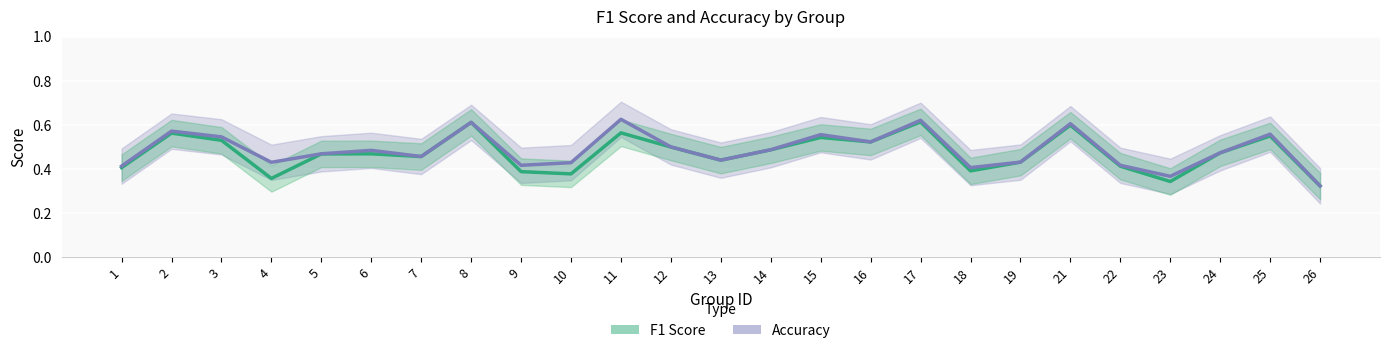

Reading left to right, transcribe all the data shown in this chart.

F1 Score: 1=0.4	2=0.6	3=0.5	4=0.4	5=0.5	6=0.5	7=0.5	8=0.6	9=0.4	10=0.4	11=0.6	12=0.5	13=0.4	14=0.5	15=0.5	16=0.5	17=0.6	18=0.4	19=0.4	21=0.6	22=0.4	23=0.3	24=0.5	25=0.5	26=0.3
Accuracy: 1=0.4	2=0.6	3=0.5	4=0.4	5=0.5	6=0.5	7=0.5	8=0.6	9=0.4	10=0.4	11=0.6	12=0.5	13=0.4	14=0.5	15=0.6	16=0.5	17=0.6	18=0.4	19=0.4	21=0.6	22=0.4	23=0.4	24=0.5	25=0.6	26=0.3